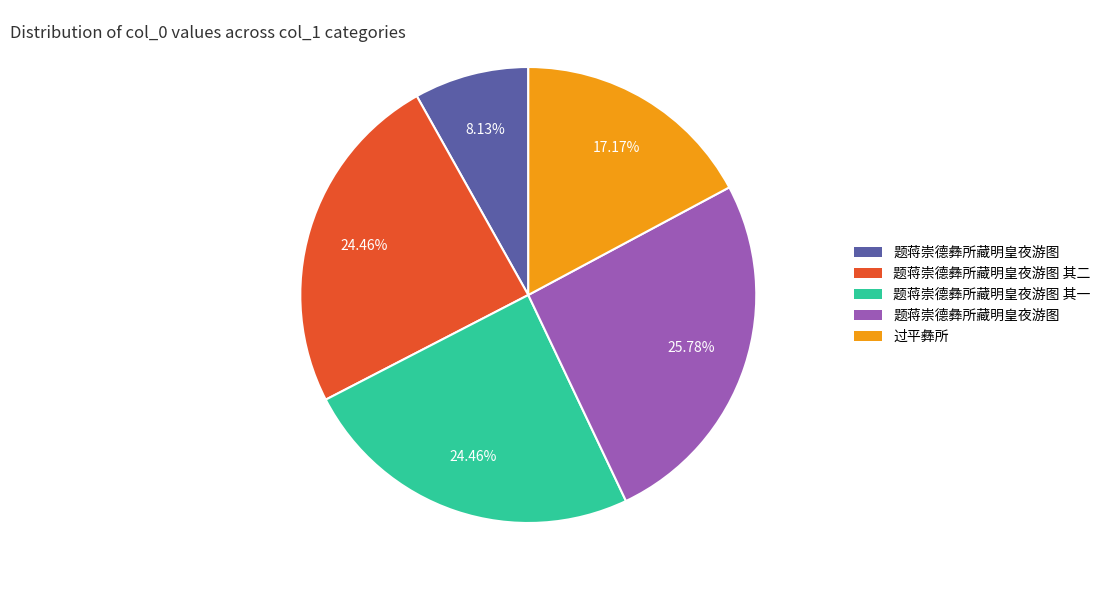

Is there a majority slice in this chart?

No